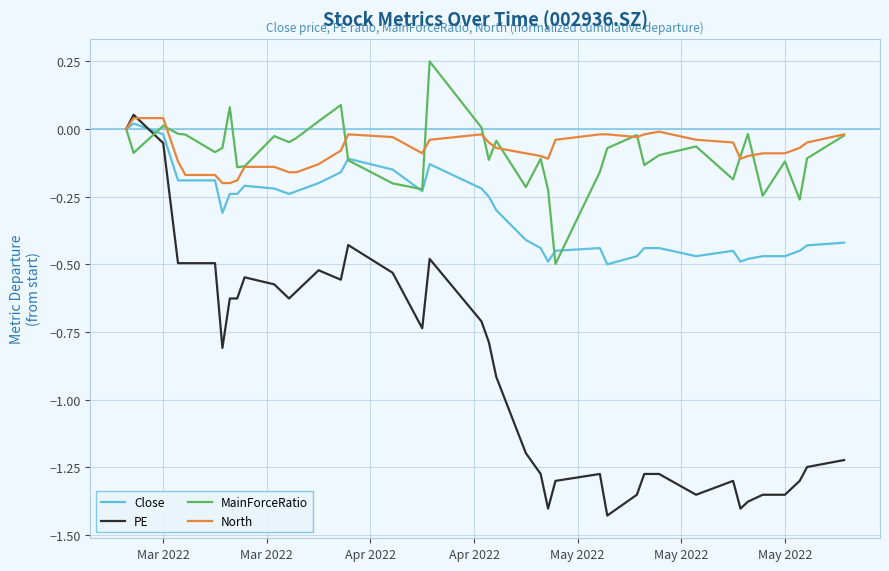

Which series has the largest range (max minus min)?

PE